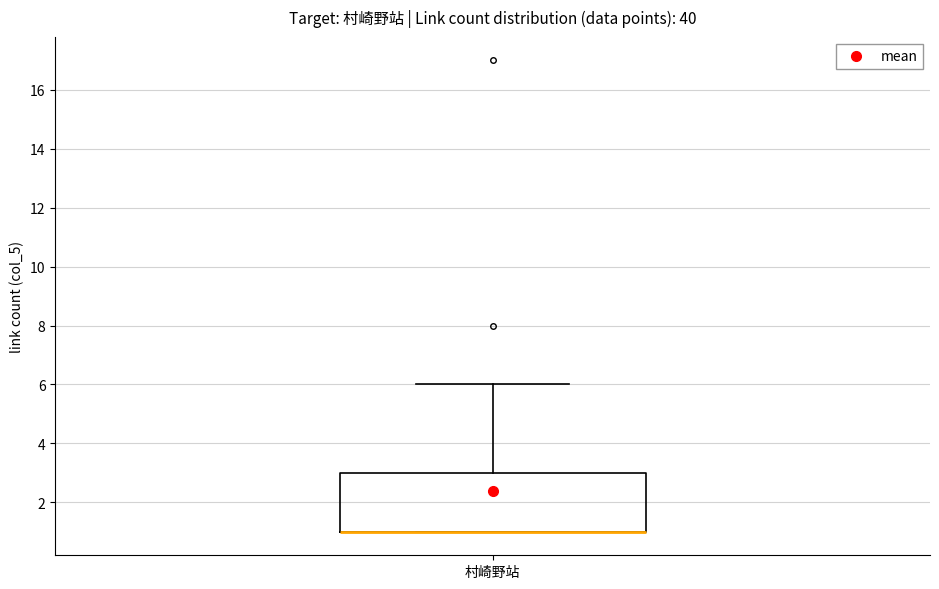

Where does the upper whisker of the box for 村崎野站 end on the y-axis? The values are not printed on the chart, so give them approximately, as read against the axis.

6